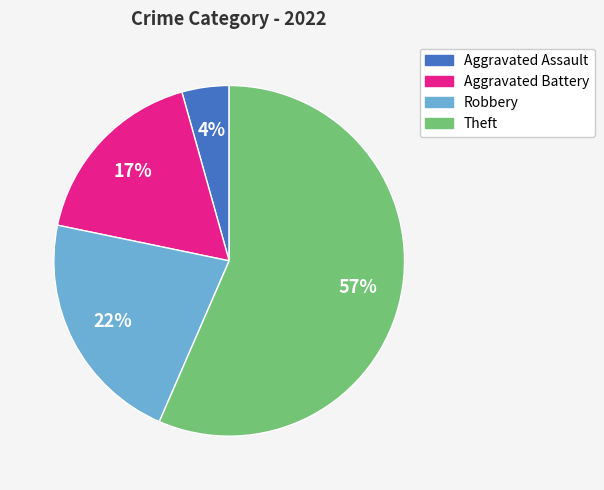

Is there a majority slice in this chart?

Yes